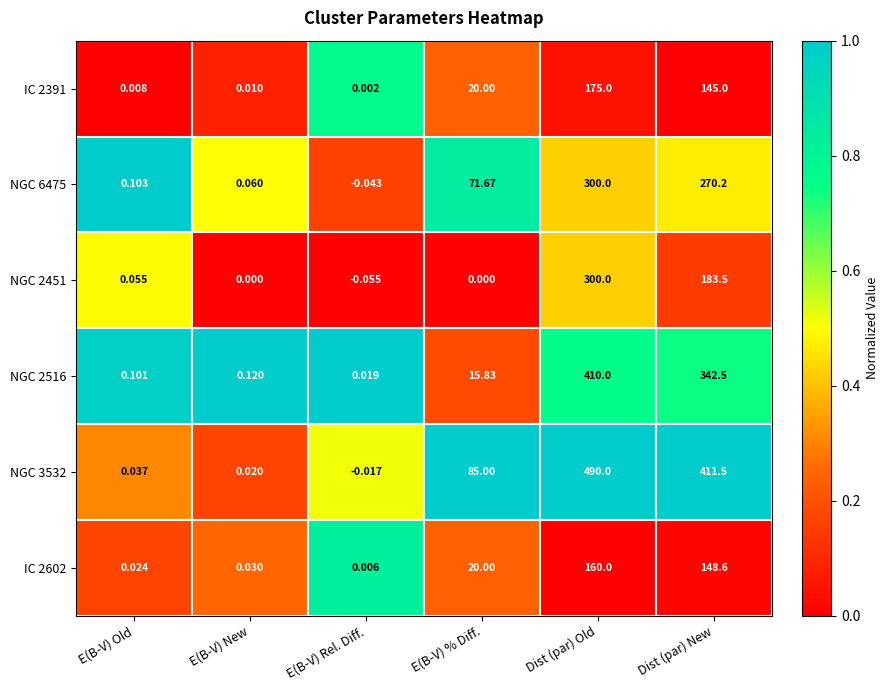

Is the value of NGC 2516 at Dist (par) Old greater than the value of NGC 3532 at Dist (par) Old?

No